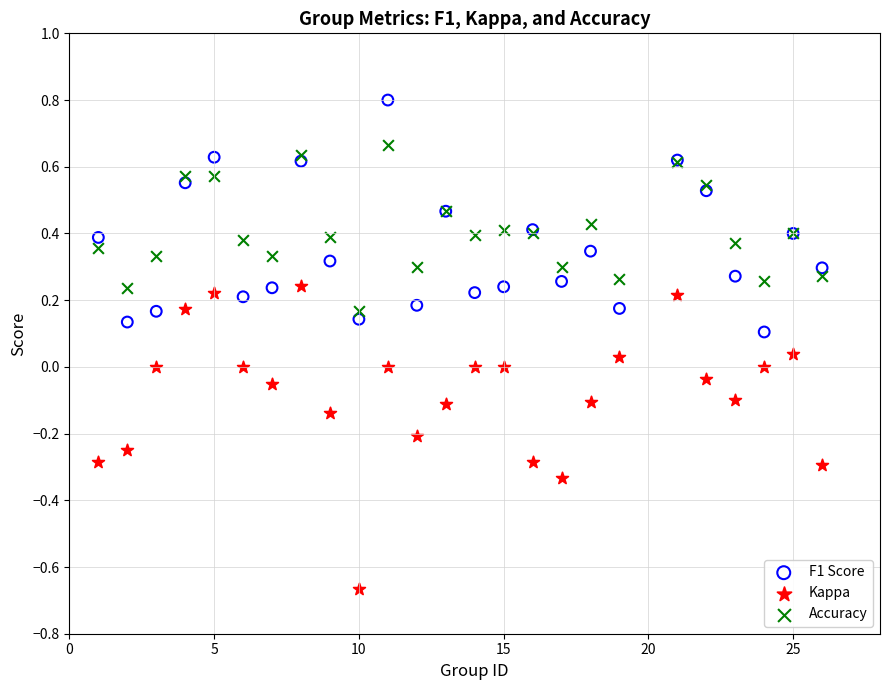

Which series contains the lowest Y value?

Kappa